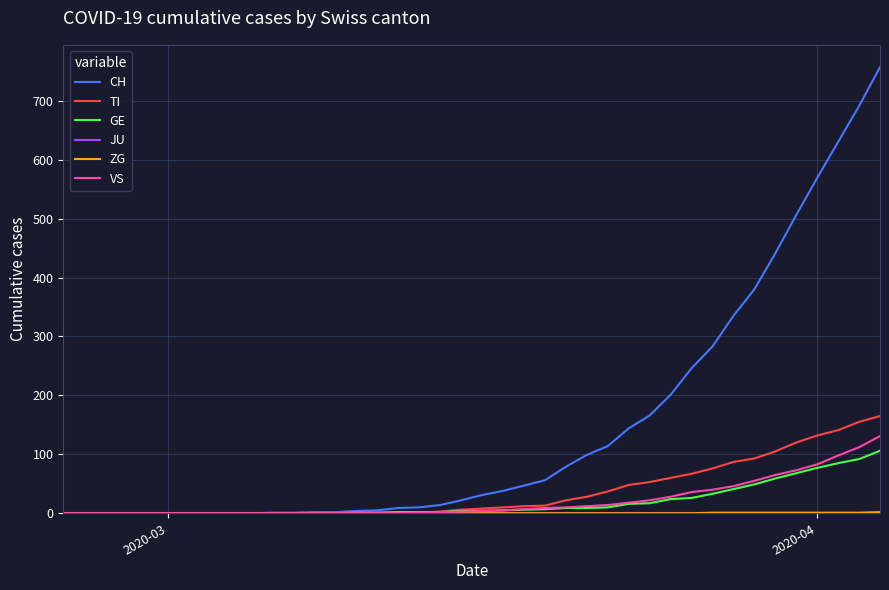

Does the chart have visible grid lines?

Yes